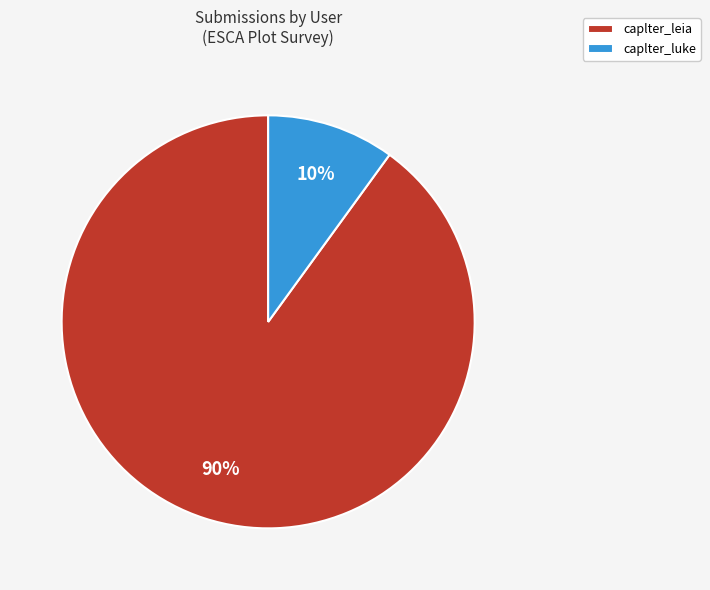

Do caplter_leia and caplter_luke together represent more than half of the pie?

Yes